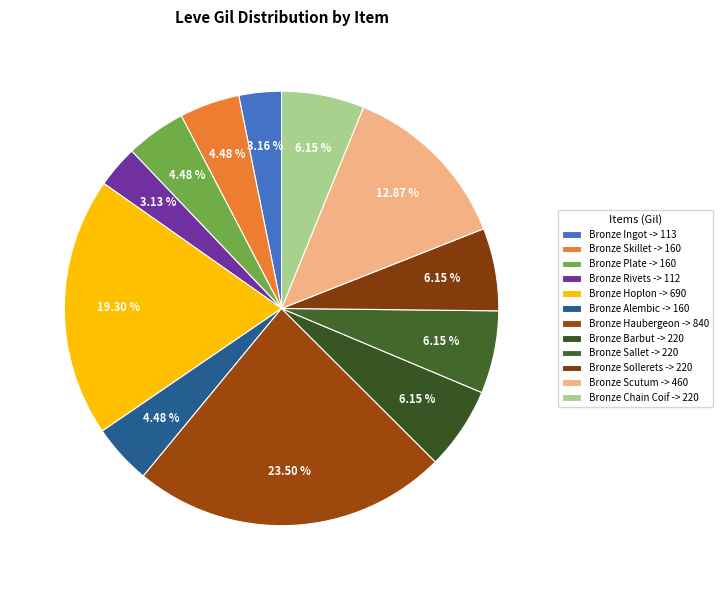

Is it true that Bronze Rivets is 12% of the pie?

False